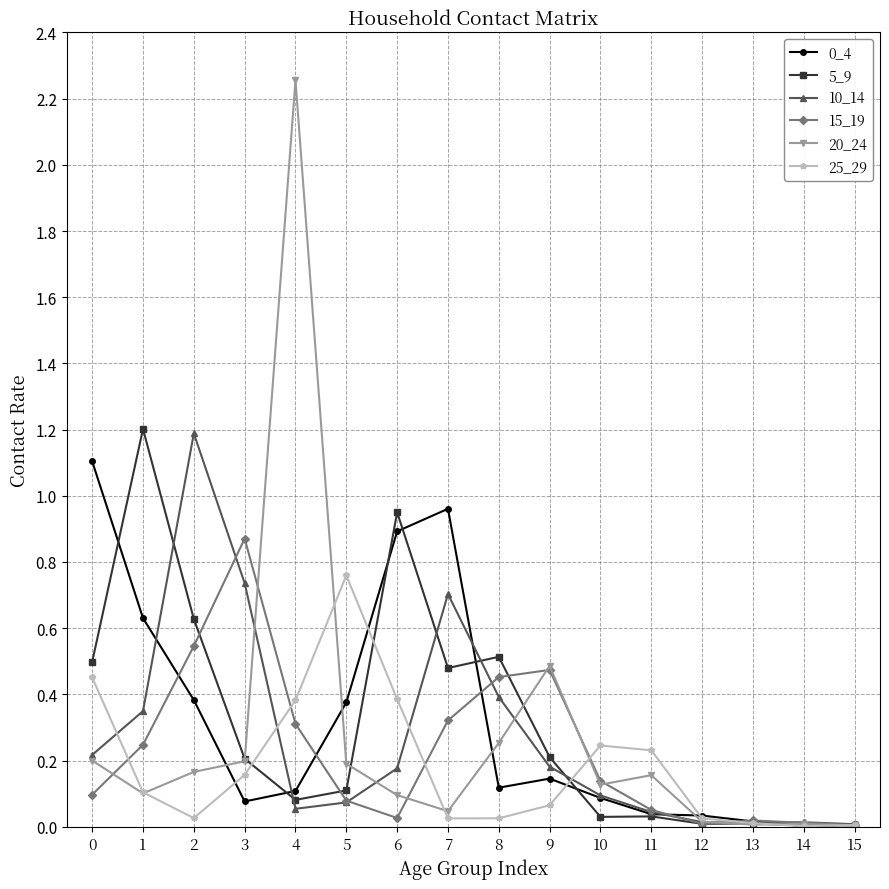

True or false: 5_9 has a value of 0.3 at 2.

False